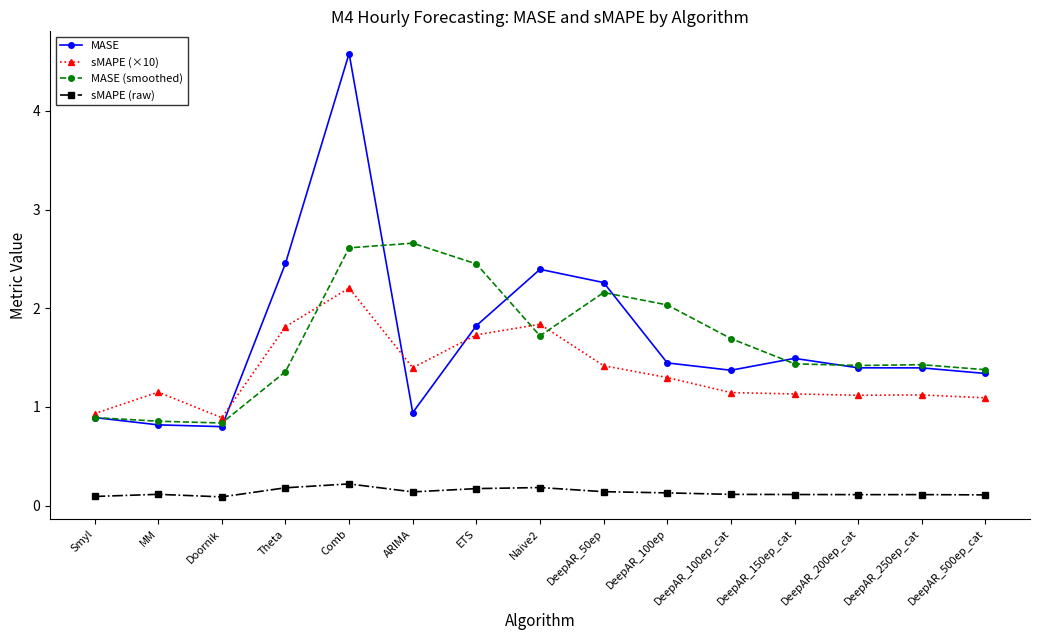

Is the value of sMAPE (×10) at DeepAR_50ep greater than the value of MASE (smoothed) at Doornik?

Yes